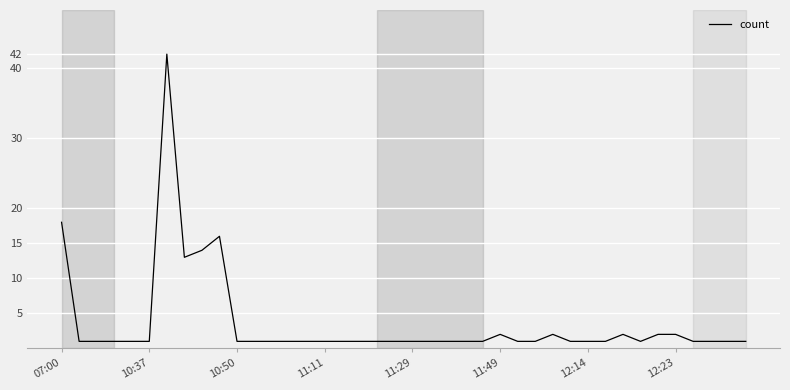

At which label is the value closest to 21?

07:00